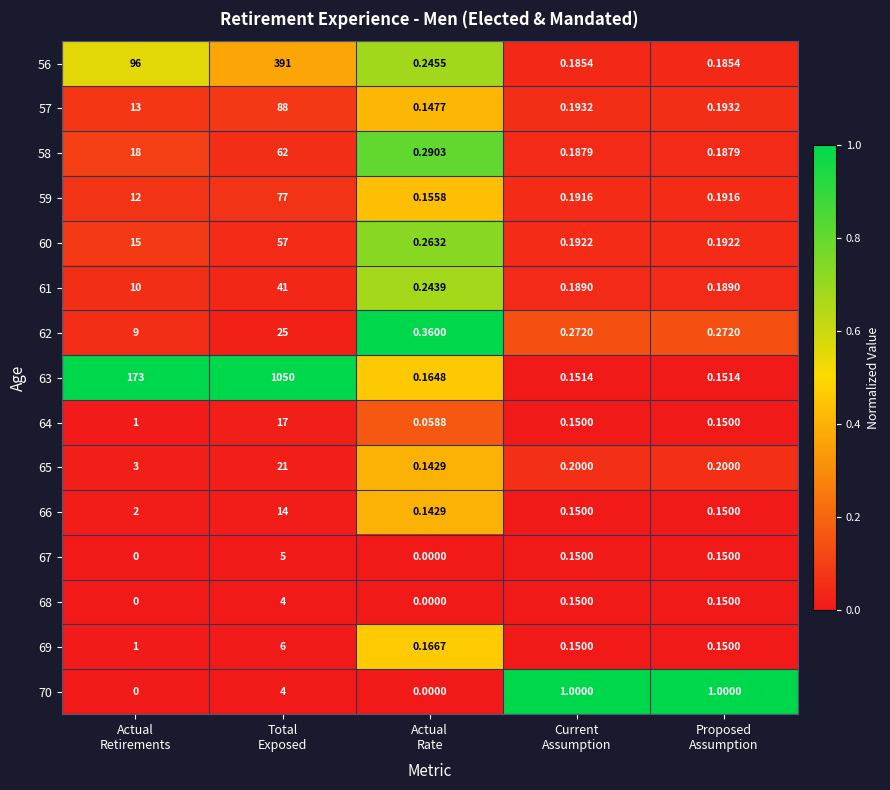

Which series has the widest spread of values?

63